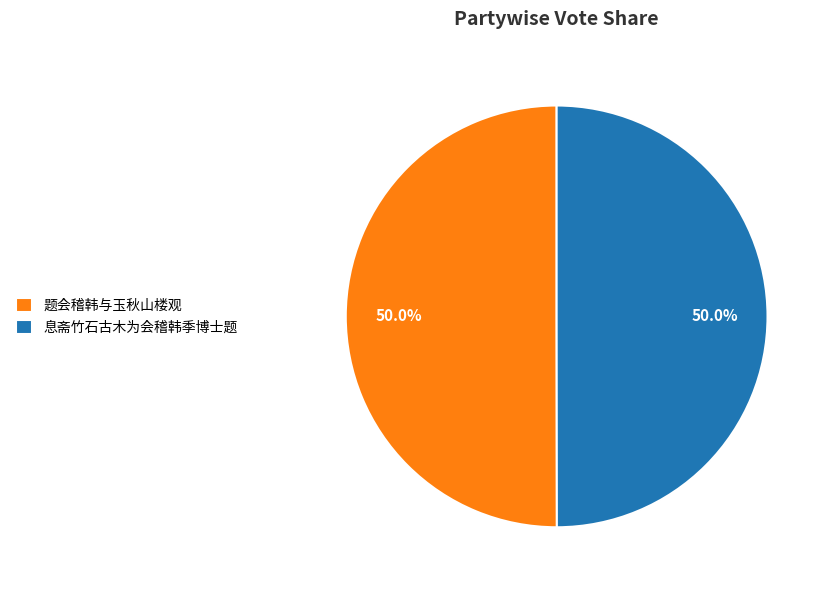

Is it true that 息斋竹石古木为会稽韩季博士题 is 56% of the pie?

False